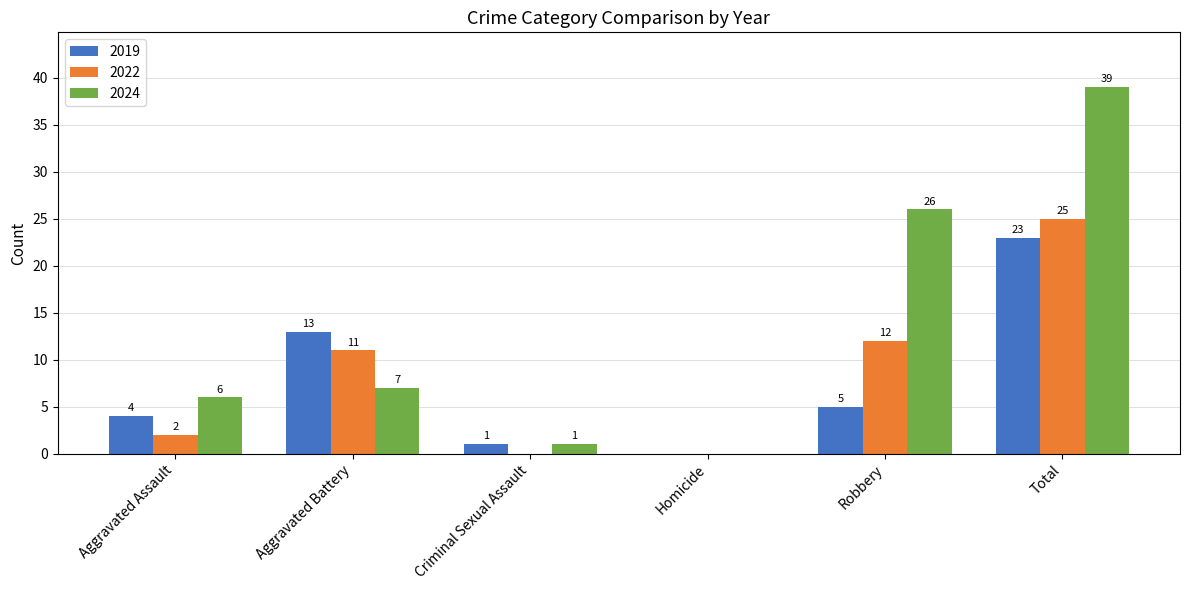

What is the total value across all series at Total?

87